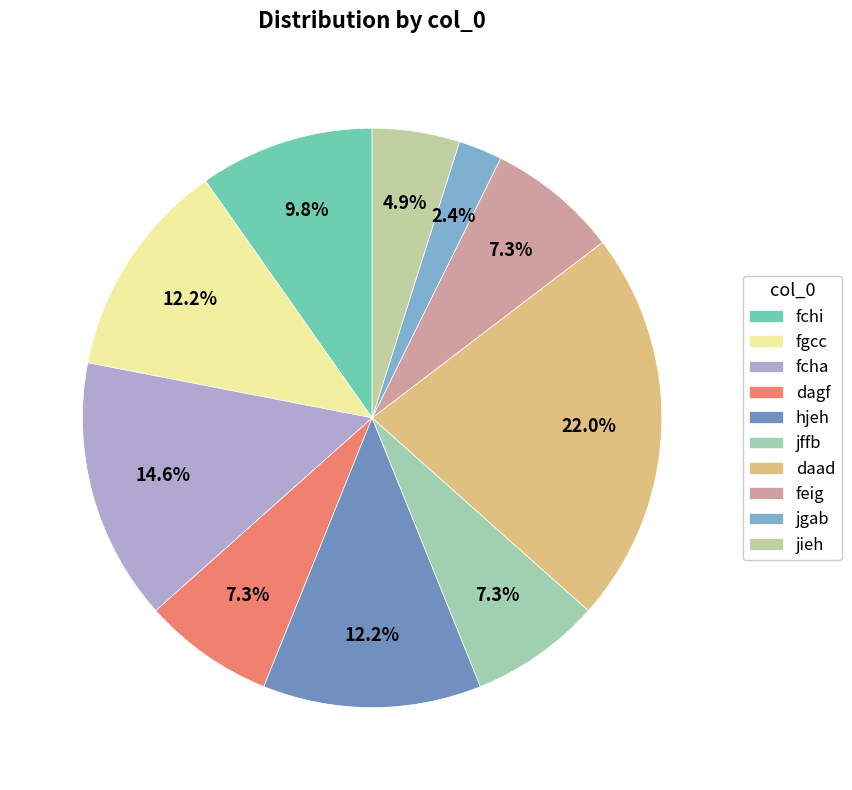

What is the smallest slice in the pie chart?

jgab